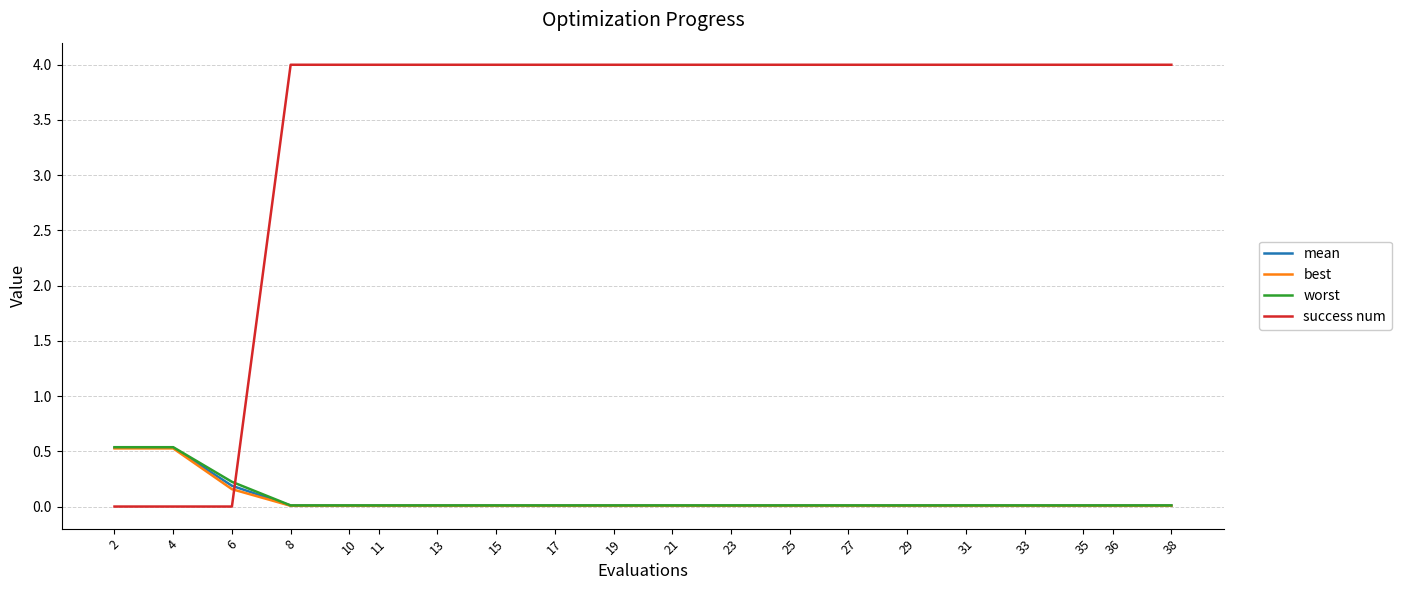

How many lines are shown in the chart?

4